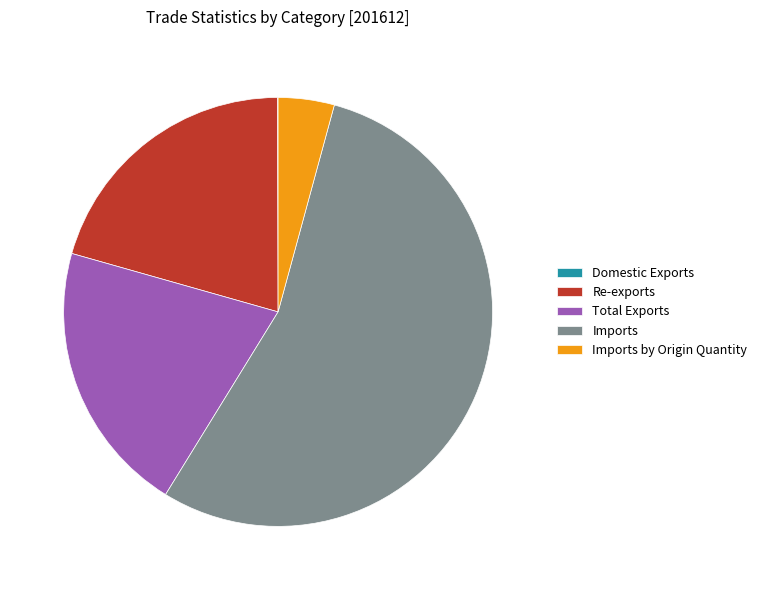

Does Imports represent more than half of the total?

Yes